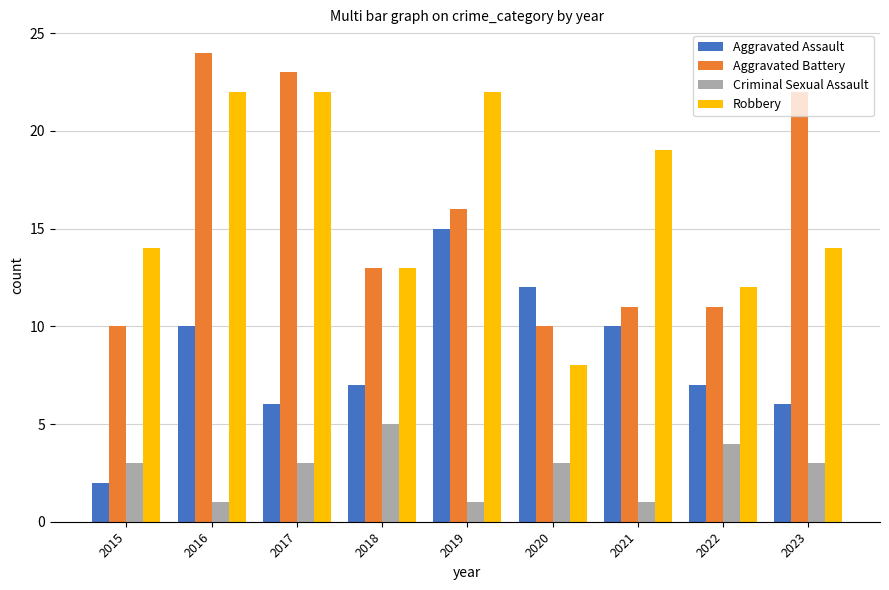

What is the spread (max minus min) of values at 2016?

23